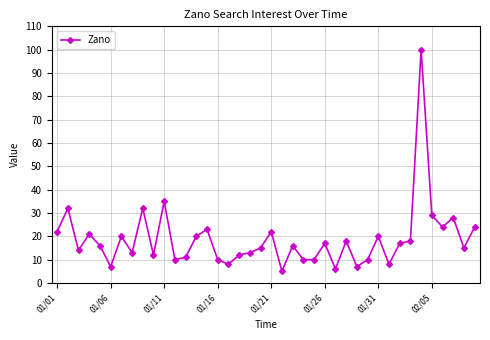

What is the maximum value shown in the chart?

100